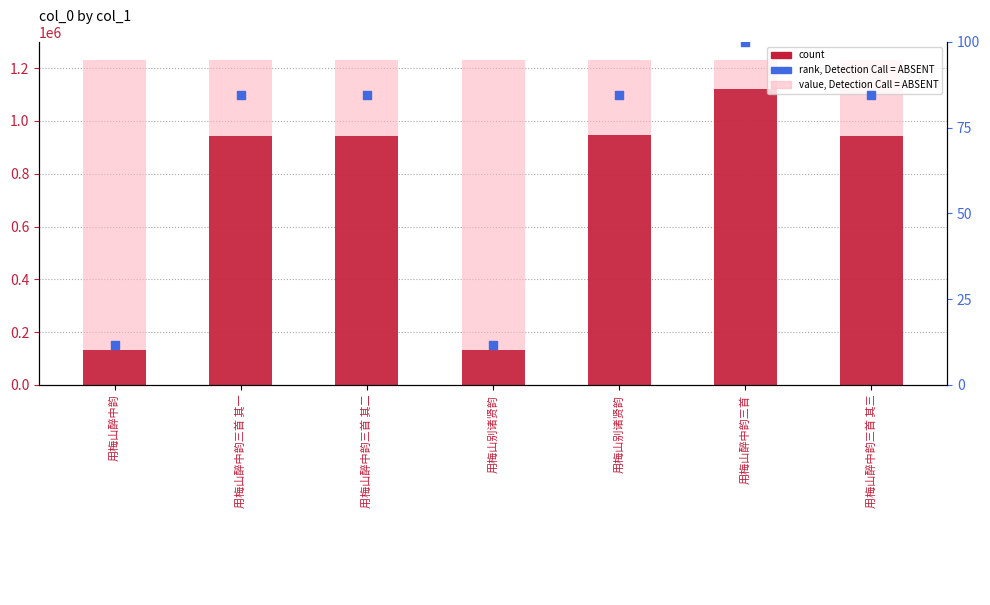

Which series has the largest Y range (max minus min)?

count